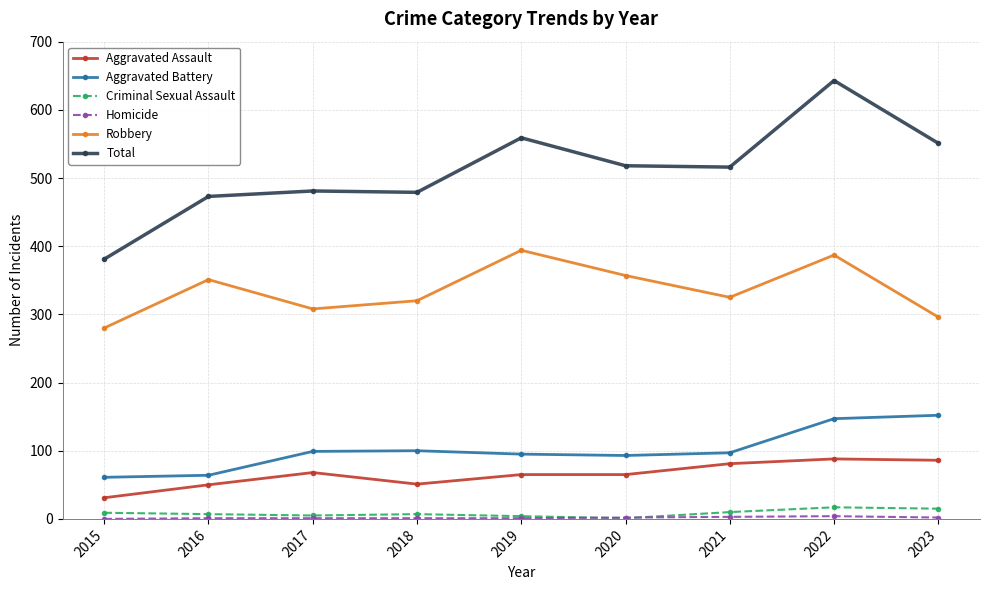

True or false: Robbery and Aggravated Battery cross at least once.

False